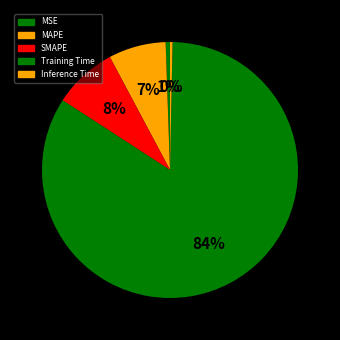

Rank the categories by value from highest to lowest.

Training Time, SMAPE, MAPE, MSE, Inference Time